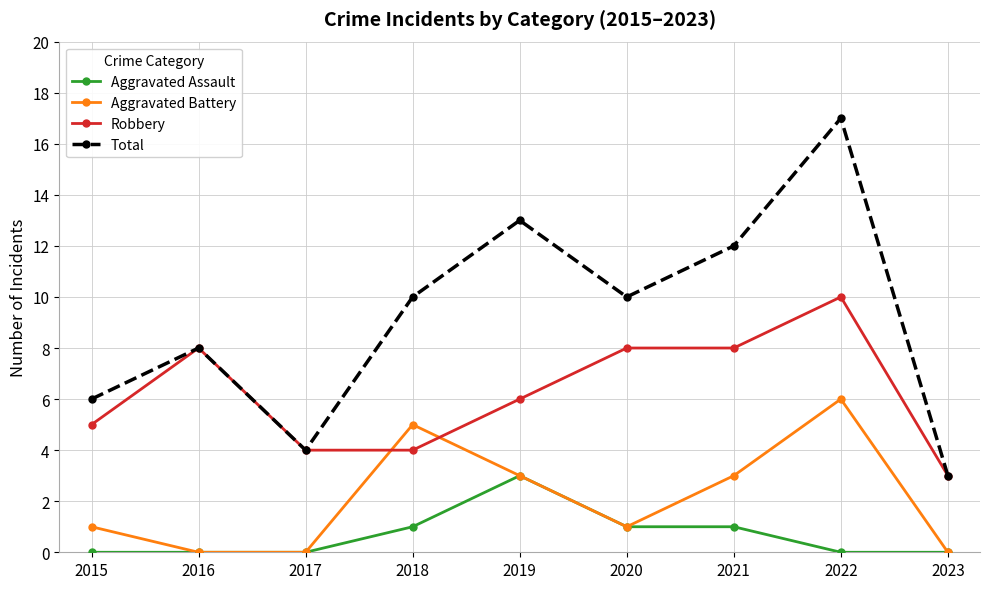

True or false: Total has more than 0 interior local peaks.

True